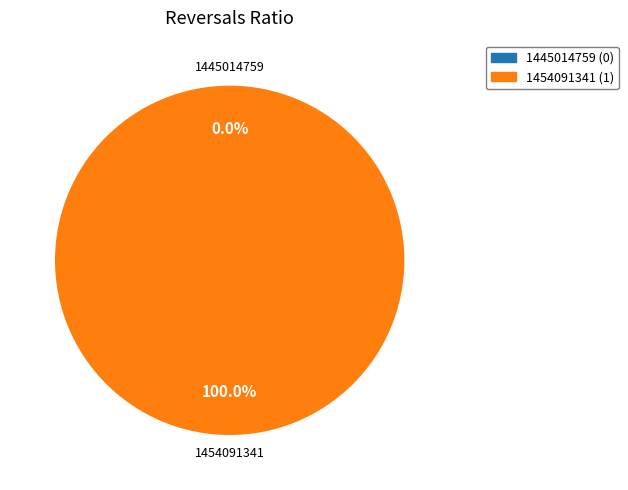

What is the majority slice?

1454091341